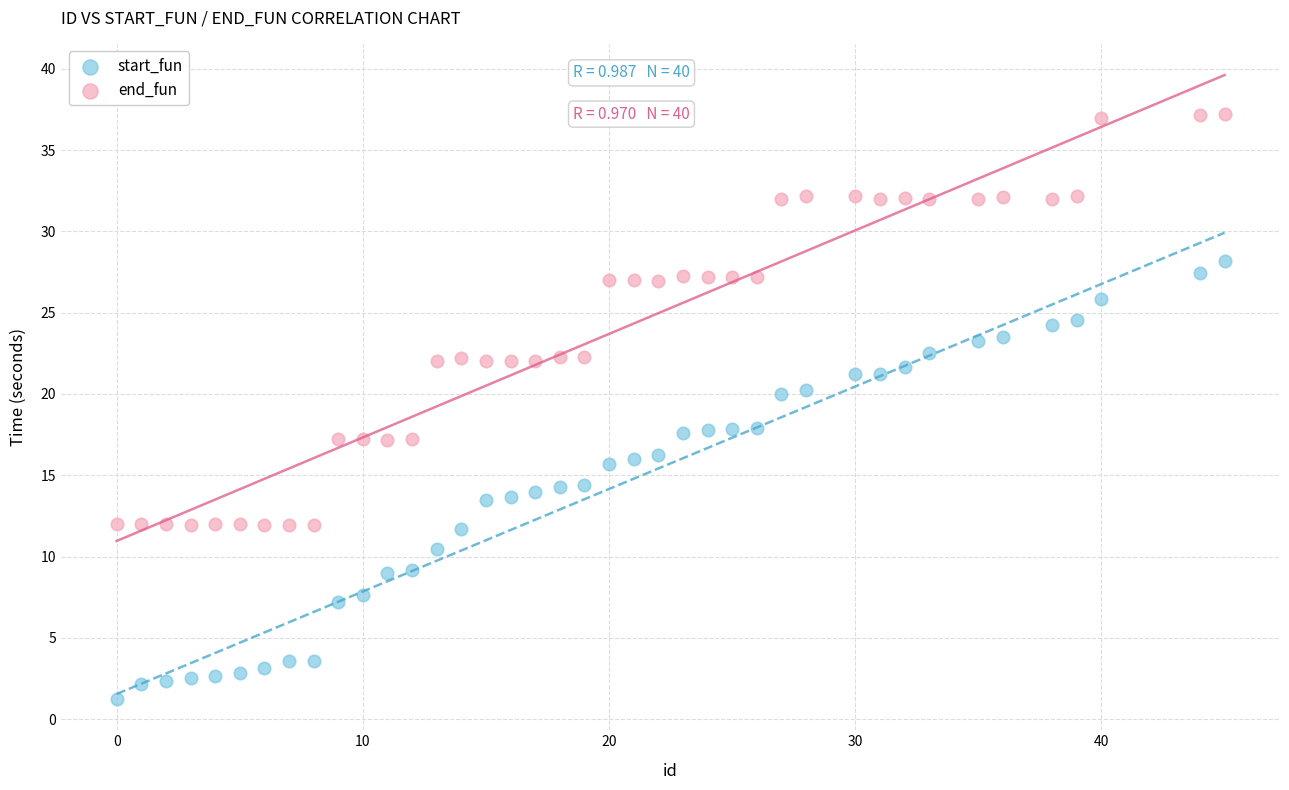

Across all data points, what is the range of Y values (max minus min)?

36.0